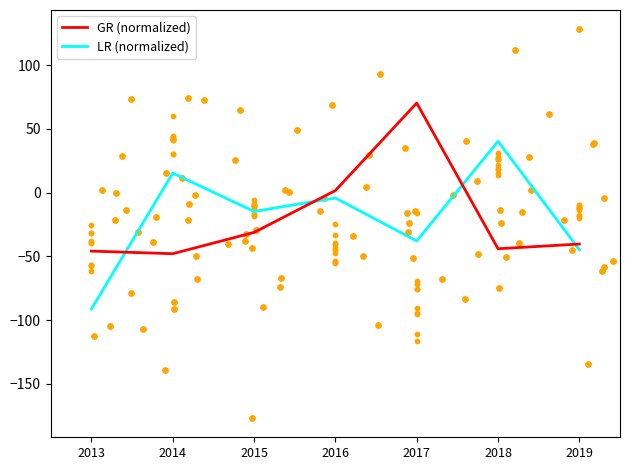

At how many categories does at least one series exceed 36?

2